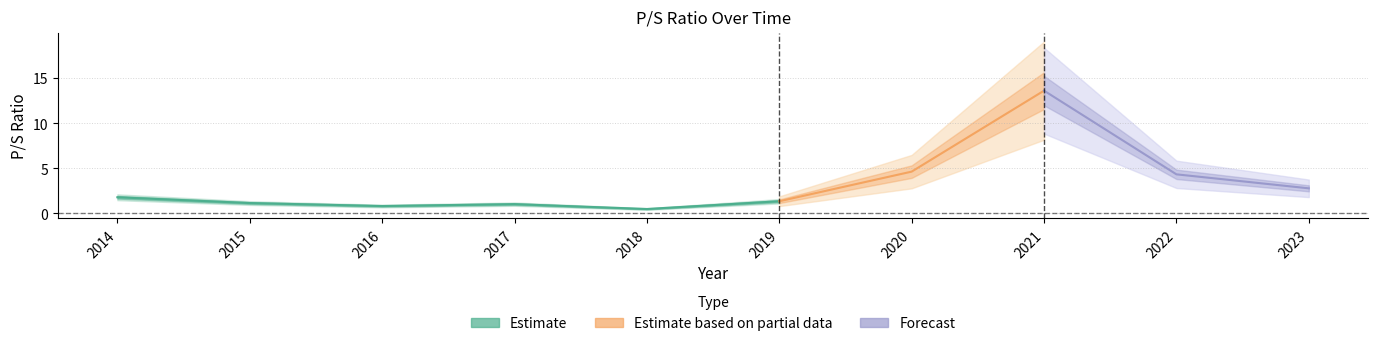

Rank the categories by value from lowest to highest.

2018, 2016, 2017, 2015, 2019, 2014, 2023, 2022, 2020, 2021